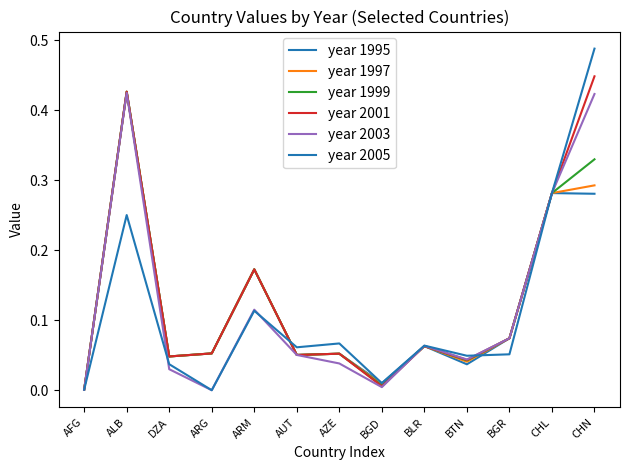

Between AUT and CHL, which series saw the biggest shift?

year 1995